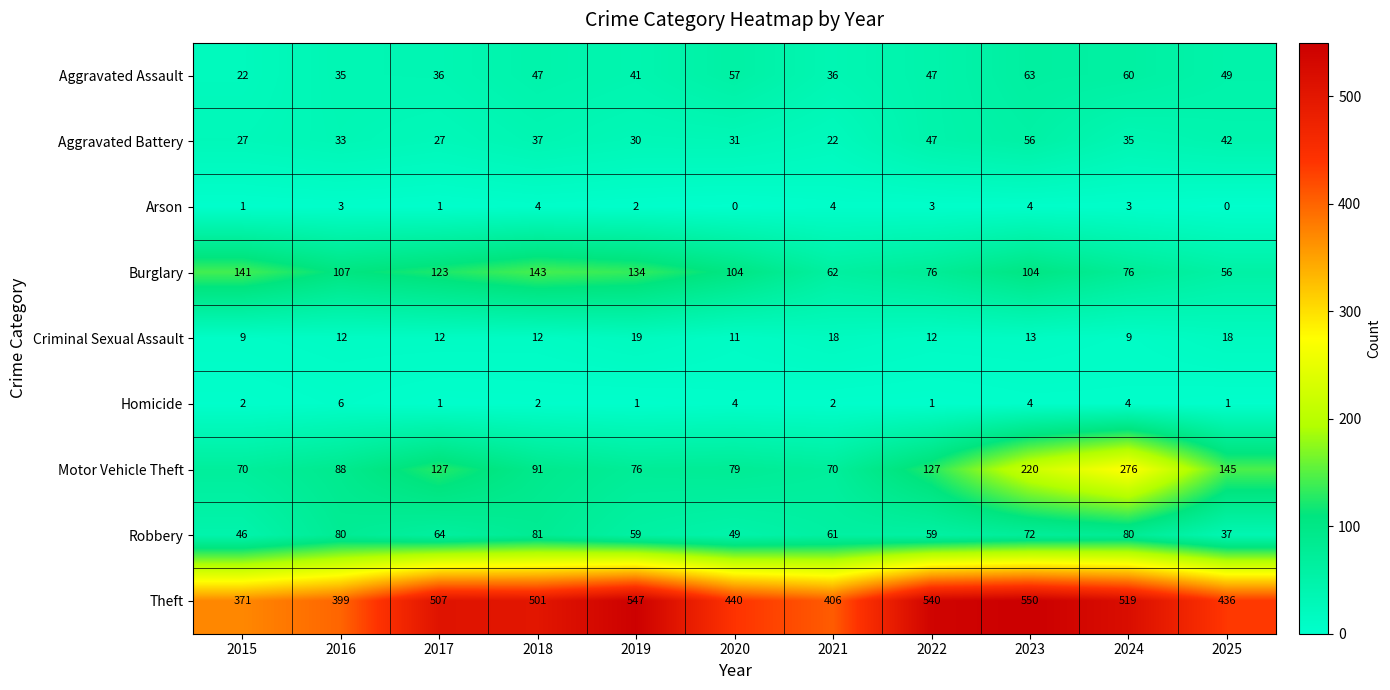

What is the spread (max minus min) of values at 2023?

546